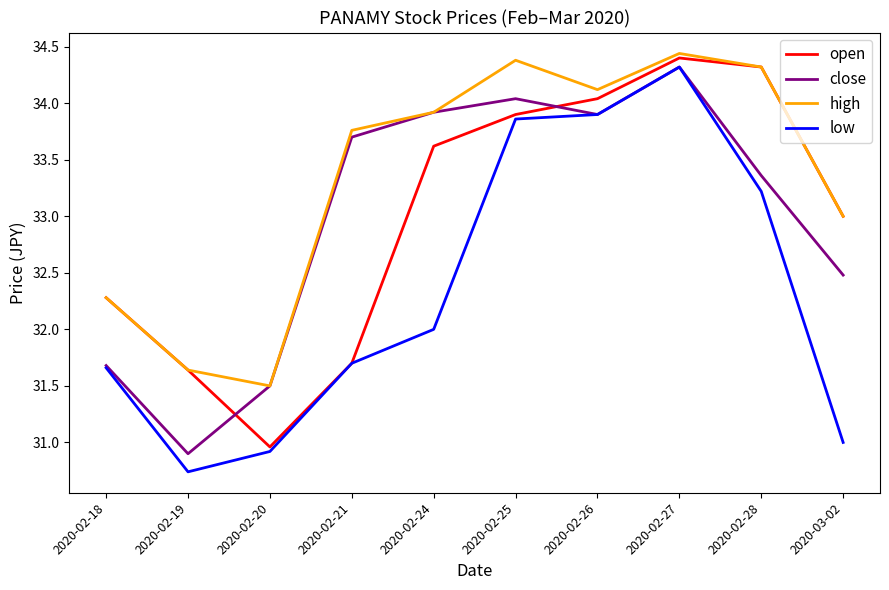

At which category is the sum across all series the highest?

2020-02-27